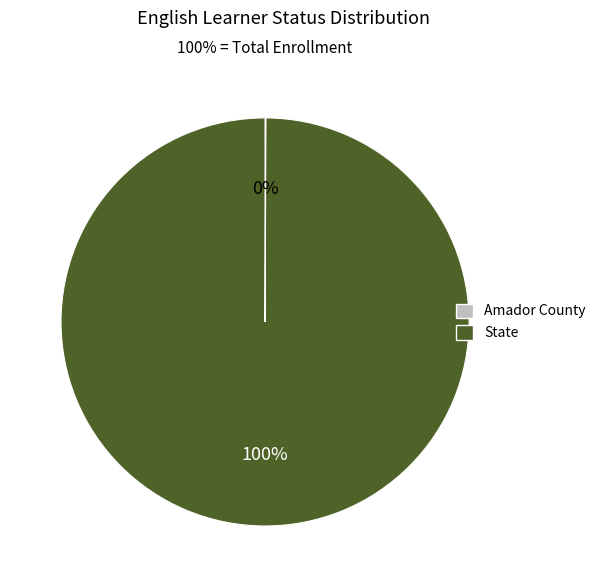

True or false: State accounts for 89% of the total.

False